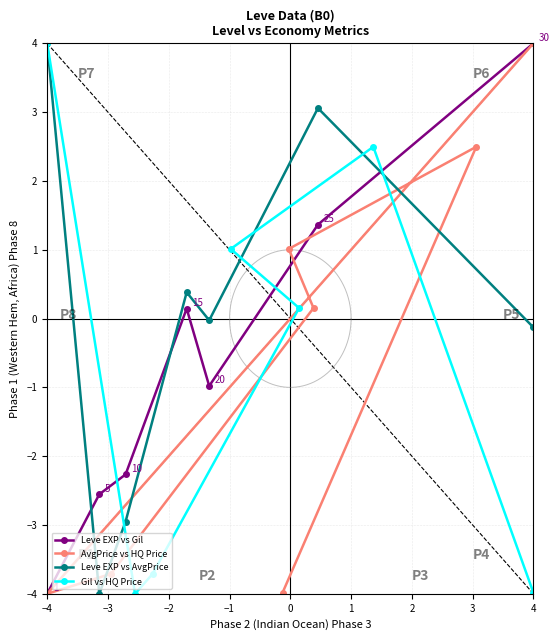

What is the value of the Gil vs HQ Price point at the 4th from the left?

0.2